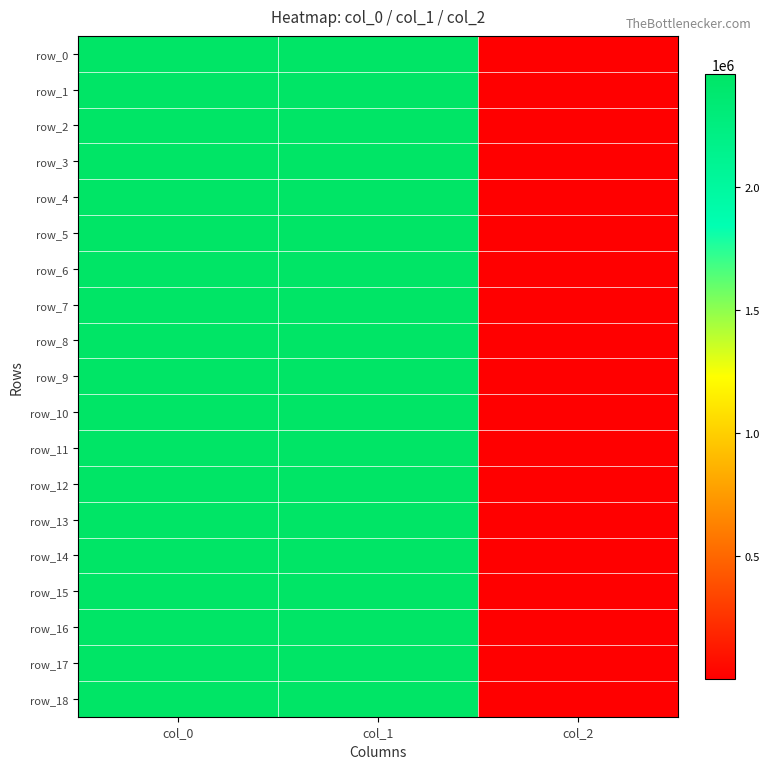

What value does the row_6 series have at col_1?

2460466.2